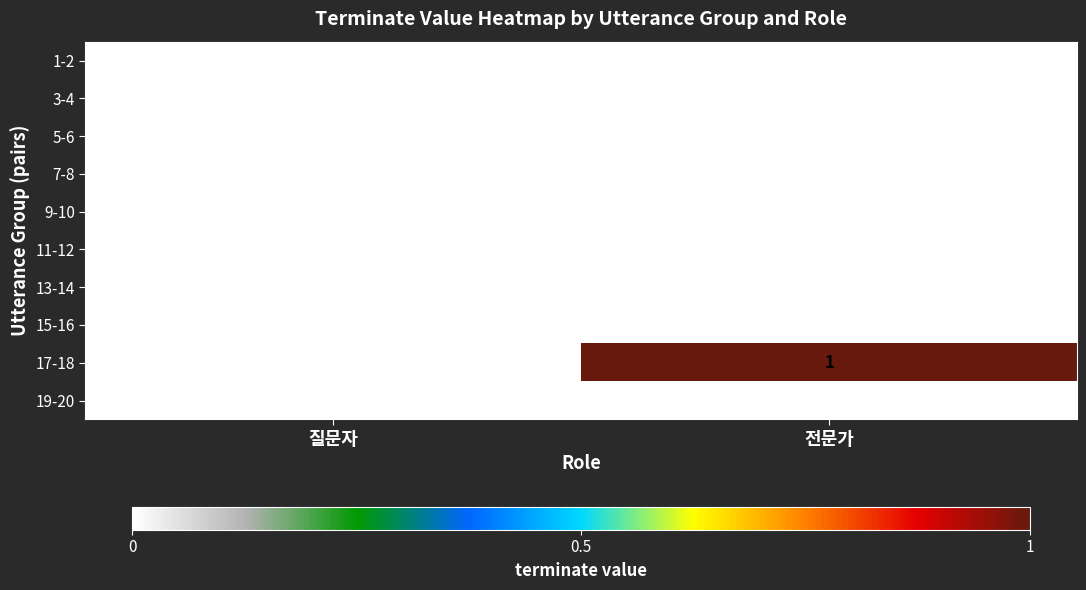

Reading right to left, list all the values displayed in this chart.

1-2: 0	0
3-4: 0	0
5-6: 0	0
7-8: 0	0
9-10: 0	0
11-12: 0	0
13-14: 0	0
15-16: 0	0
17-18: 1	0
19-20: 0	0